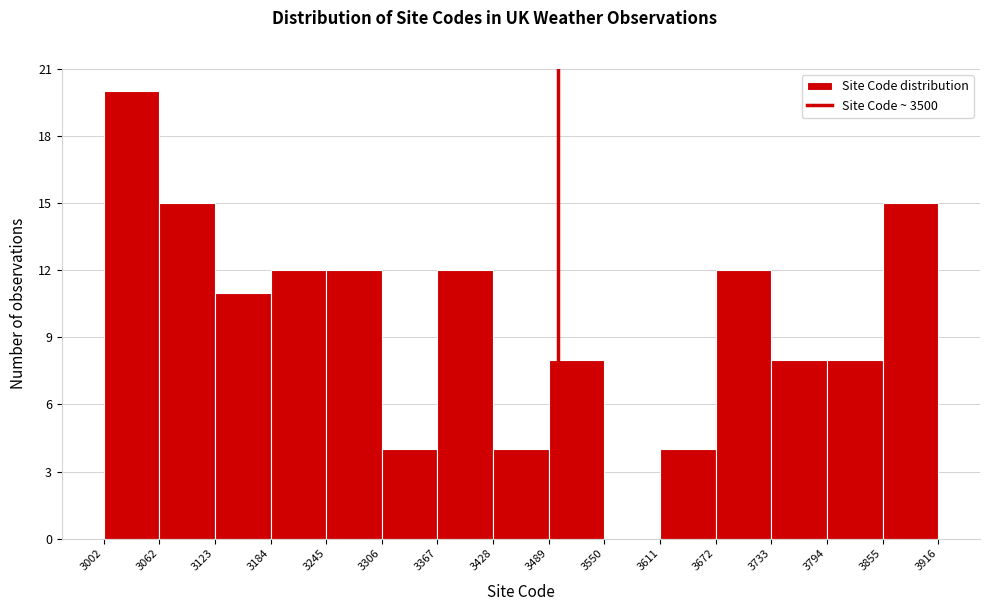

Reading left to right, transcribe this chart: for each bar, give the range it covers on the x-axis and its height. The values are not printed on the chart, so give them approximately, as read against the axis.

3002 to 3062: 20
3062 to 3123: 15
3123 to 3184: 11
3184 to 3245: 12
3245 to 3306: 12
3306 to 3367: 4
3367 to 3428: 12
3428 to 3489: 4
3489 to 3550: 8
3550 to 3611: 0
3611 to 3672: 4
3672 to 3733: 12
3733 to 3794: 8
3794 to 3855: 8
3855 to 3916: 15